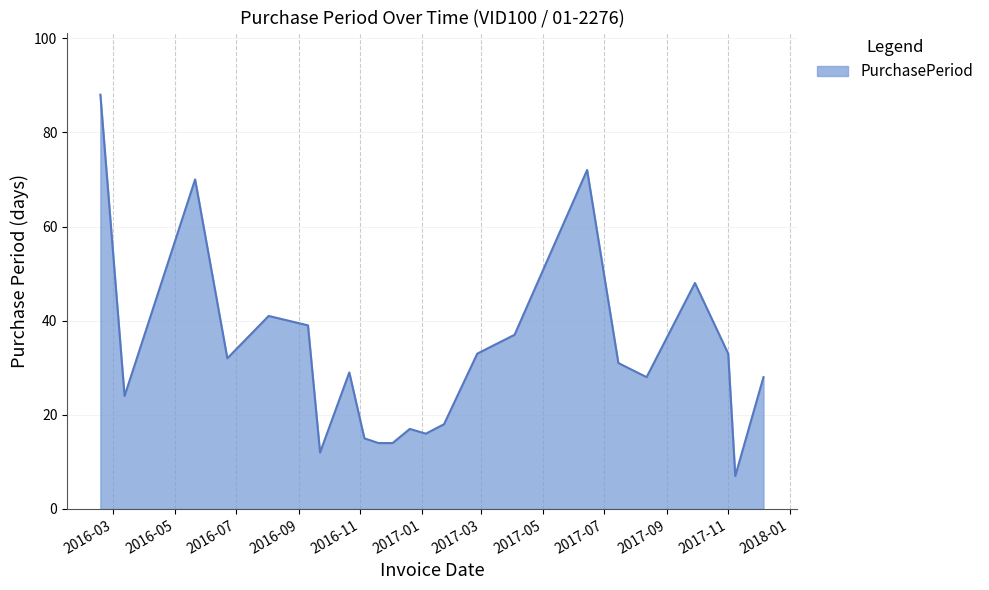

What is the smallest value displayed?

7